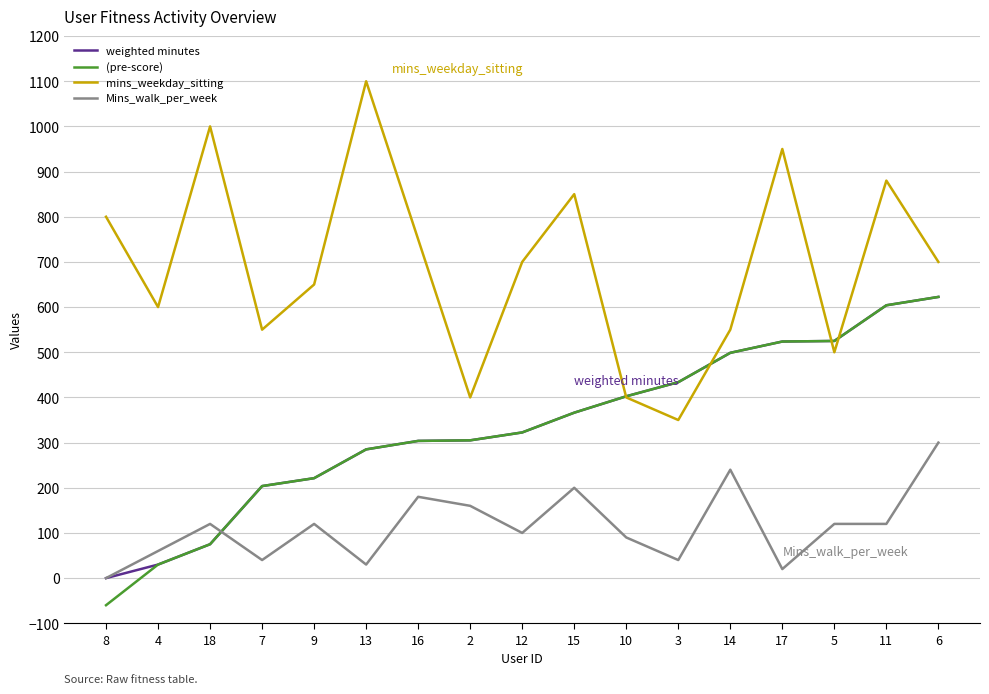

What is the difference between the maximum and minimum values in the mins_weekday_sitting series?

750.0